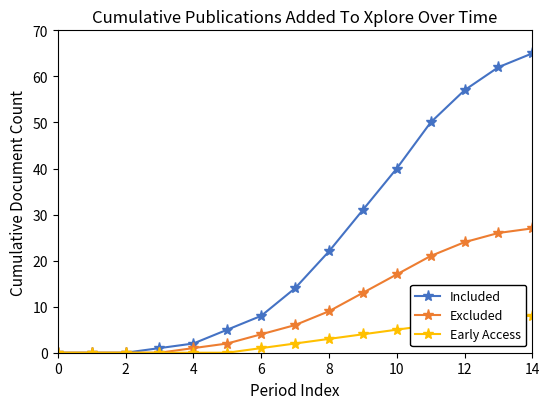

The value of Included at 2 is 0. True or false?

True